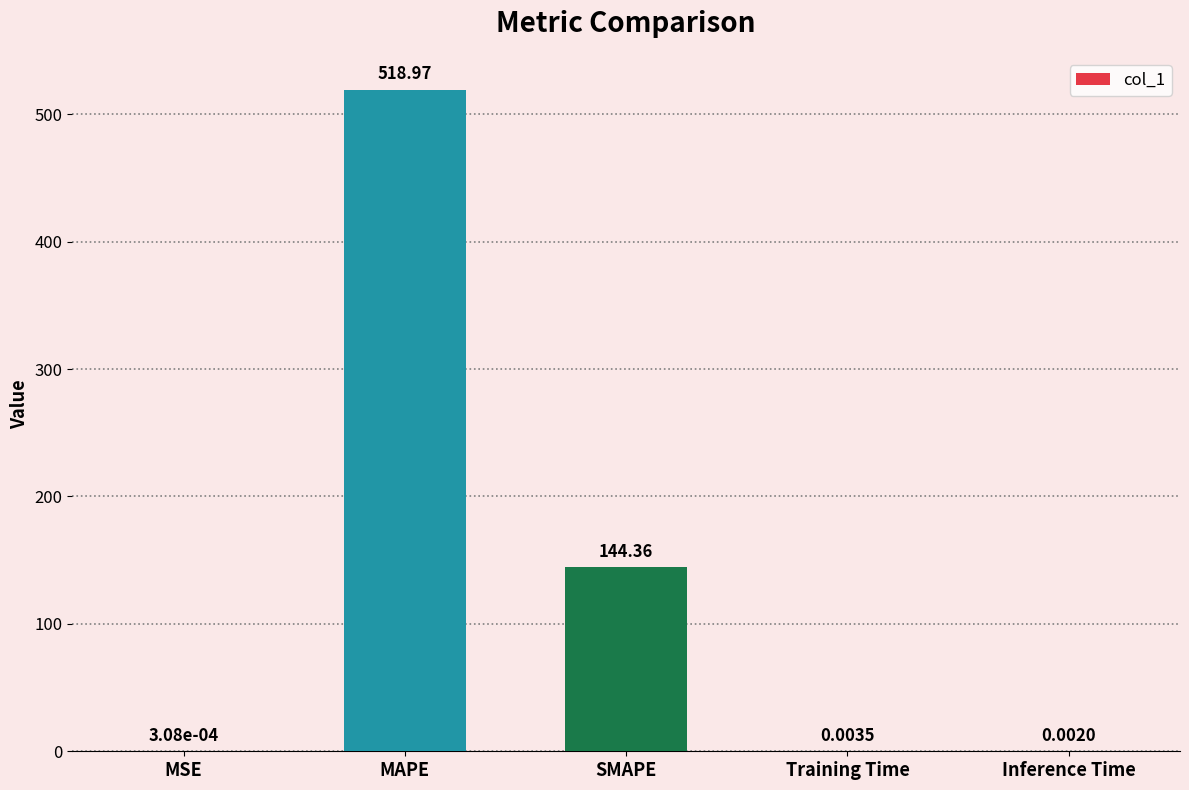

Between Inference Time and SMAPE, which is larger?

SMAPE